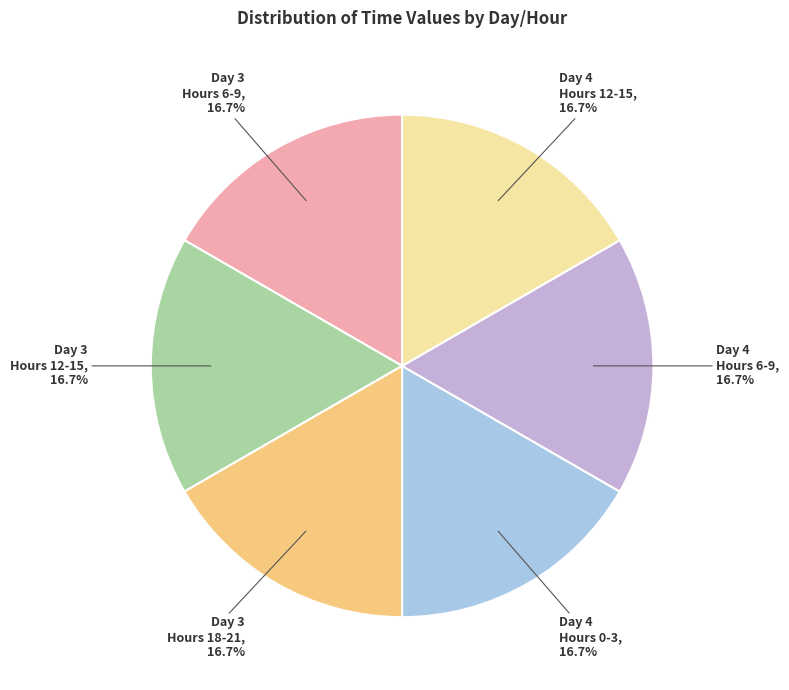

Is there a majority slice in this chart?

No